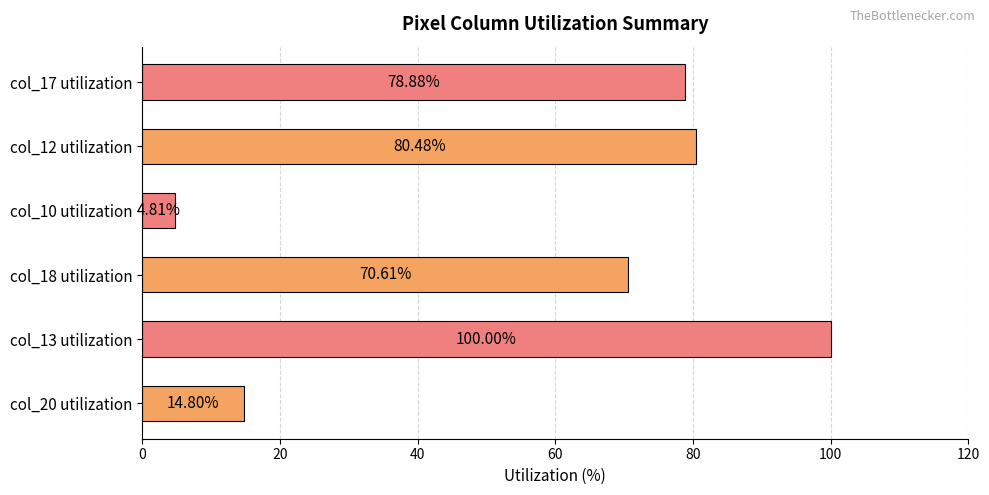

List the labels in order of value, largest first.

col_13 utilization, col_12 utilization, col_17 utilization, col_18 utilization, col_20 utilization, col_10 utilization